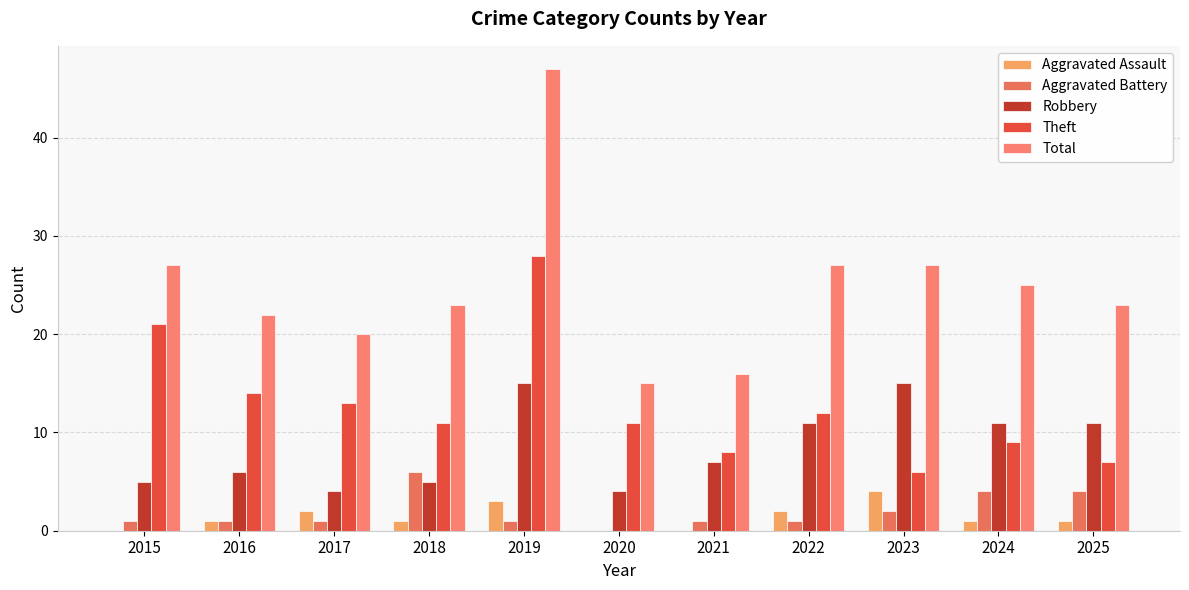

True or false: Theft has a value of 15 at 2019.

False